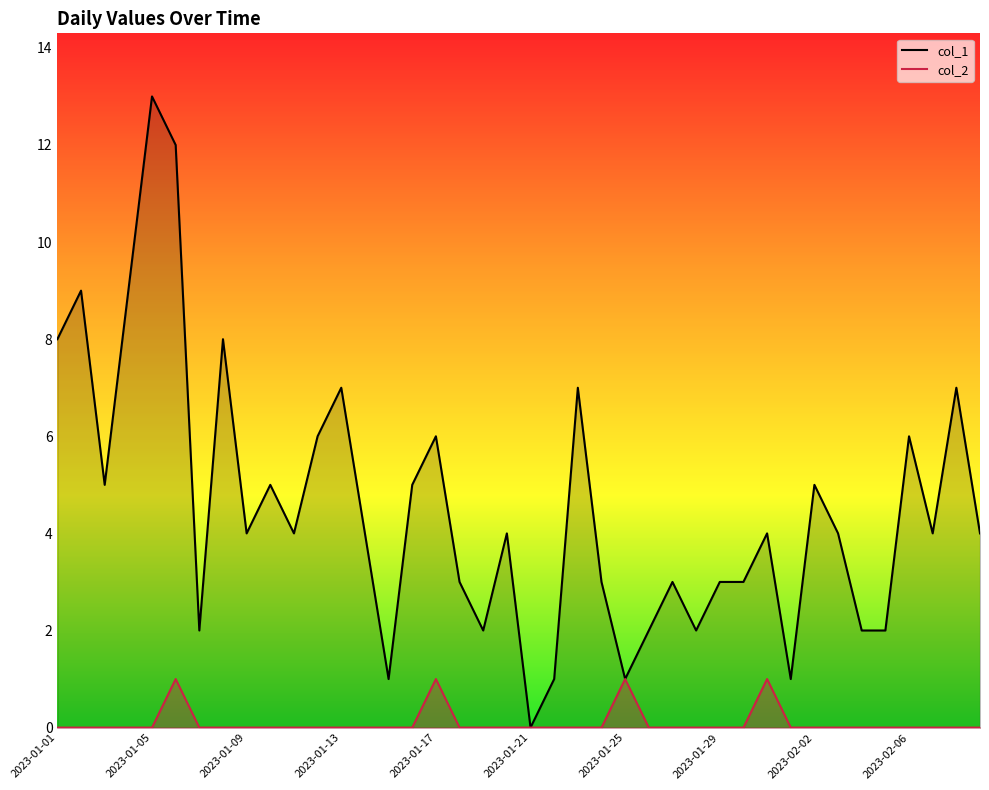

Where is col_1 nearest to the value 6?

11